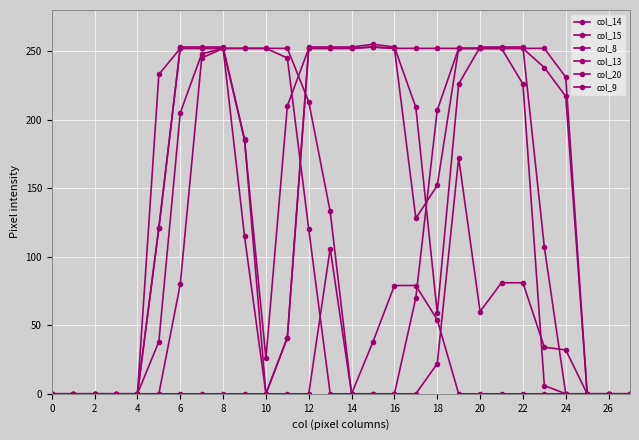

At which label is col_9 closest to 126?

26